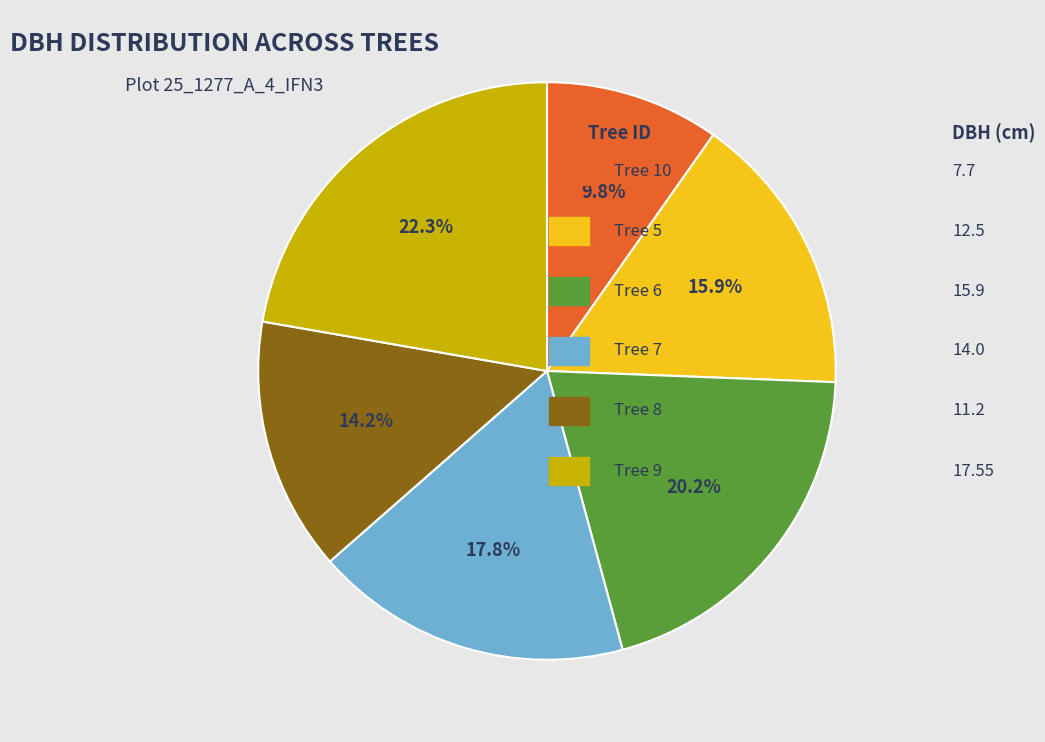

To the nearest percent, what is the average slice percentage?

17%